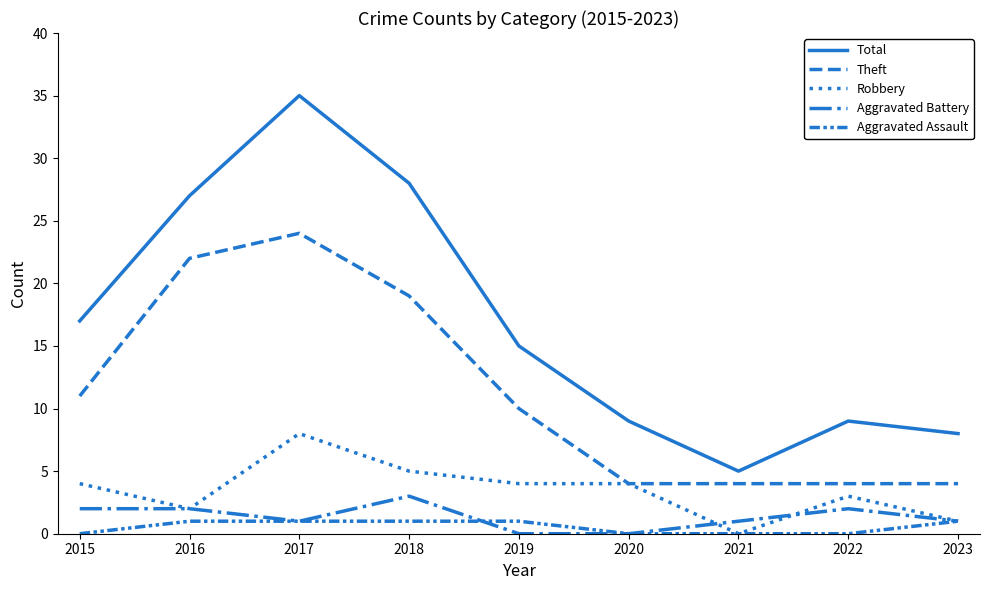

True or false: Aggravated Assault and Total cross at least once.

False